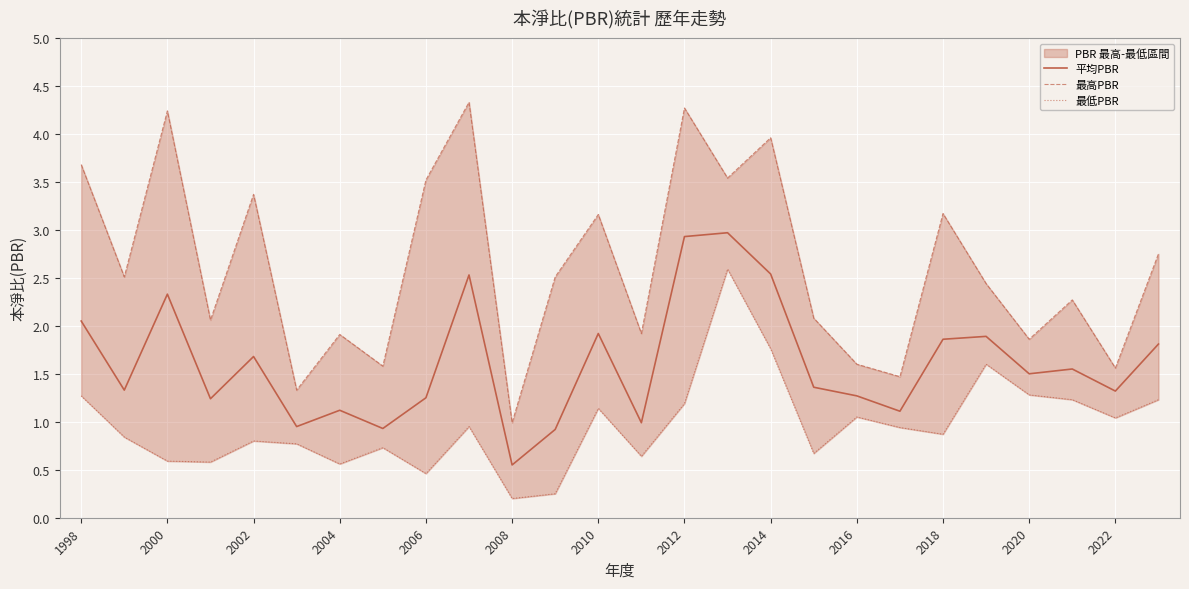

Is it true that 平均PBR equals 2.0 at 1998?

True